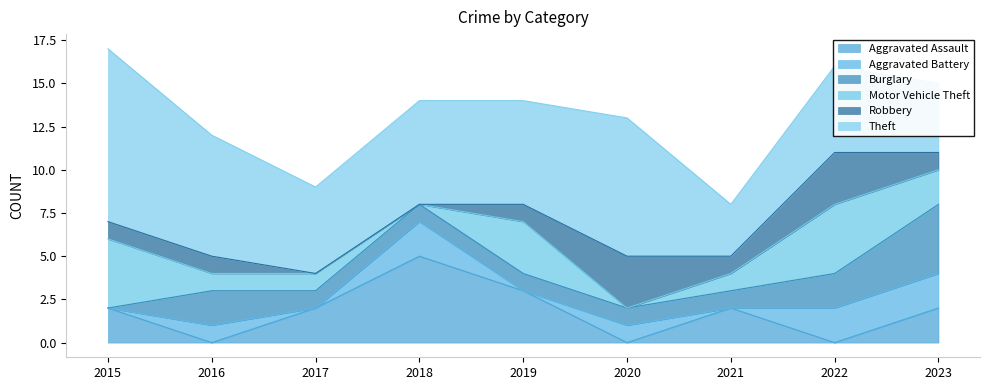

True or false: Motor Vehicle Theft and Aggravated Assault intersect in this chart.

True